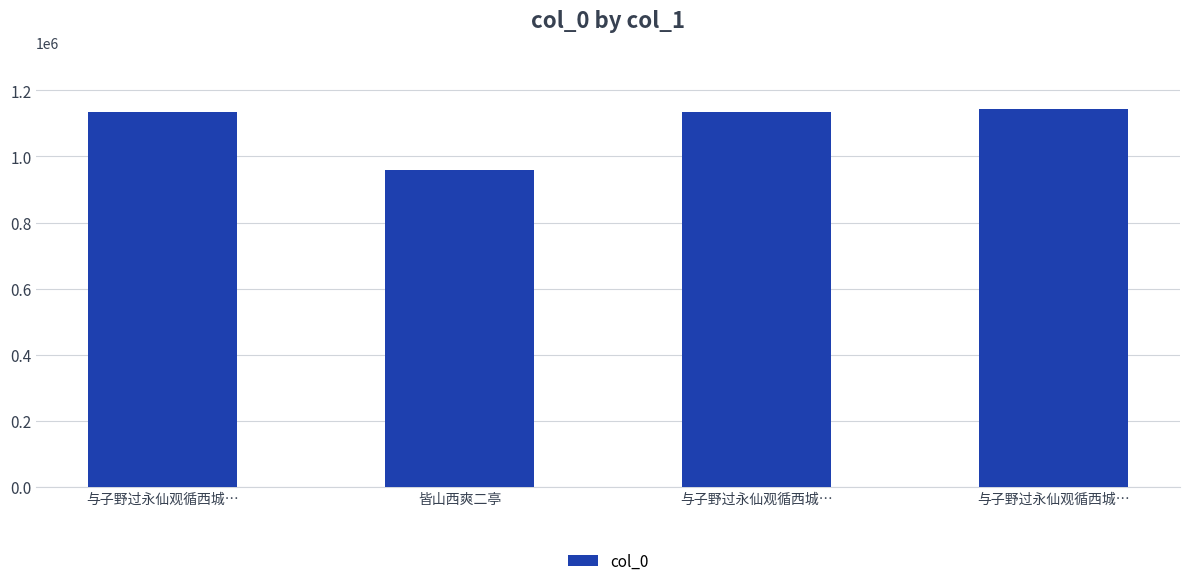

How many data points does each series have?

4